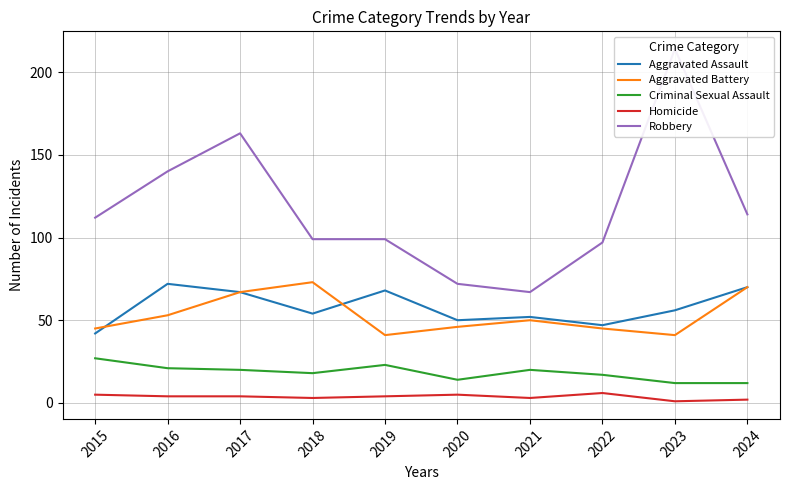

What is the difference between the maximum and minimum values in the Aggravated Assault series?

30